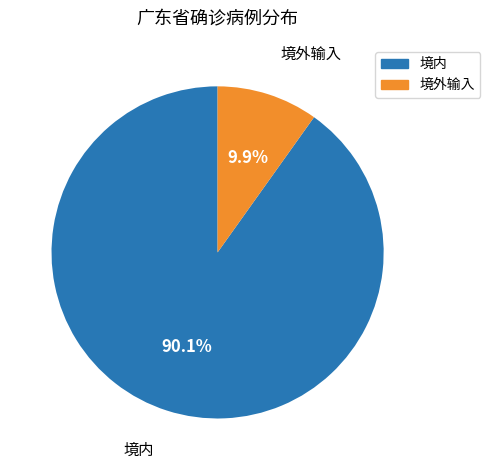

Which slice represents more than half of the pie?

境内